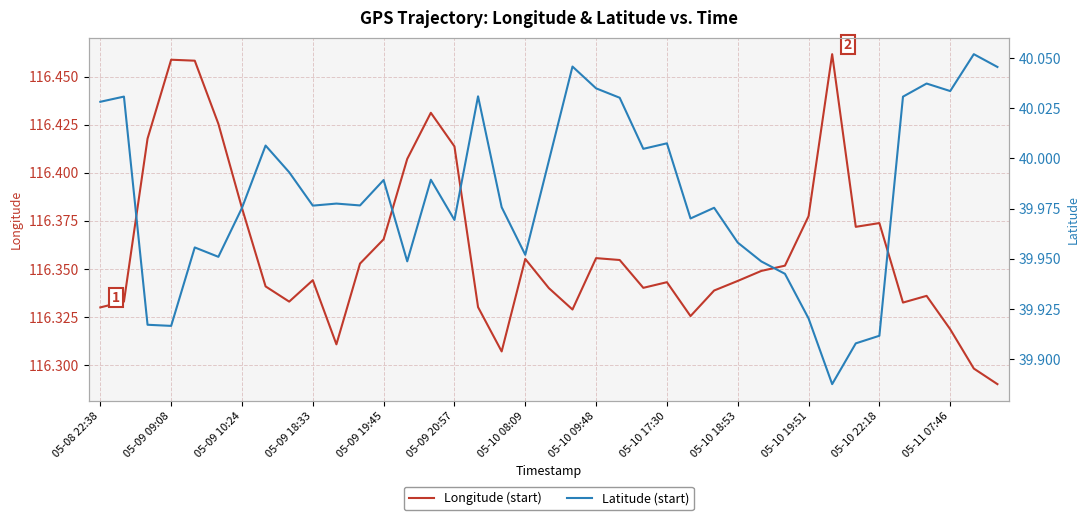

True or false: Longitude (start) and Latitude (start) cross at least once.

False